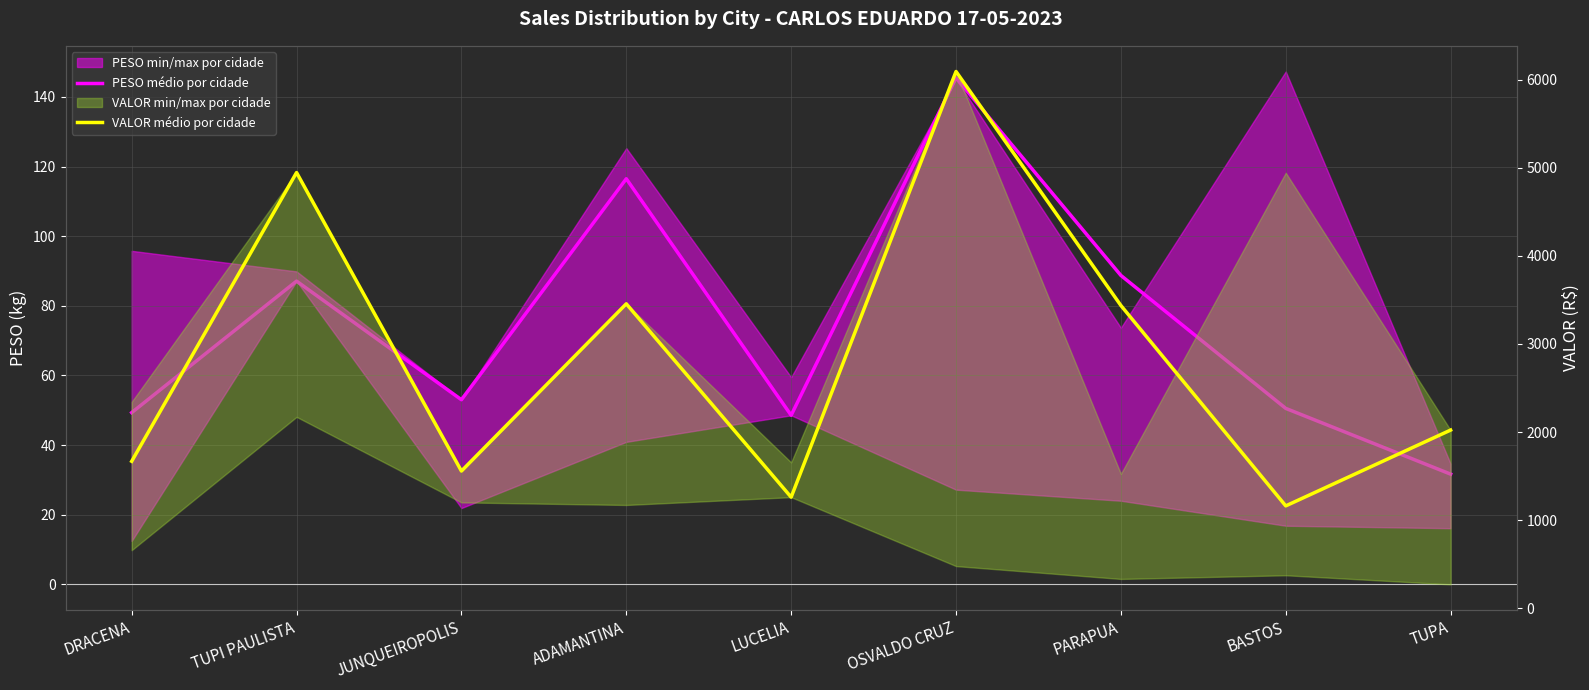

Where does the VALOR médio por cidade series first go above 2022?

TUPI PAULISTA